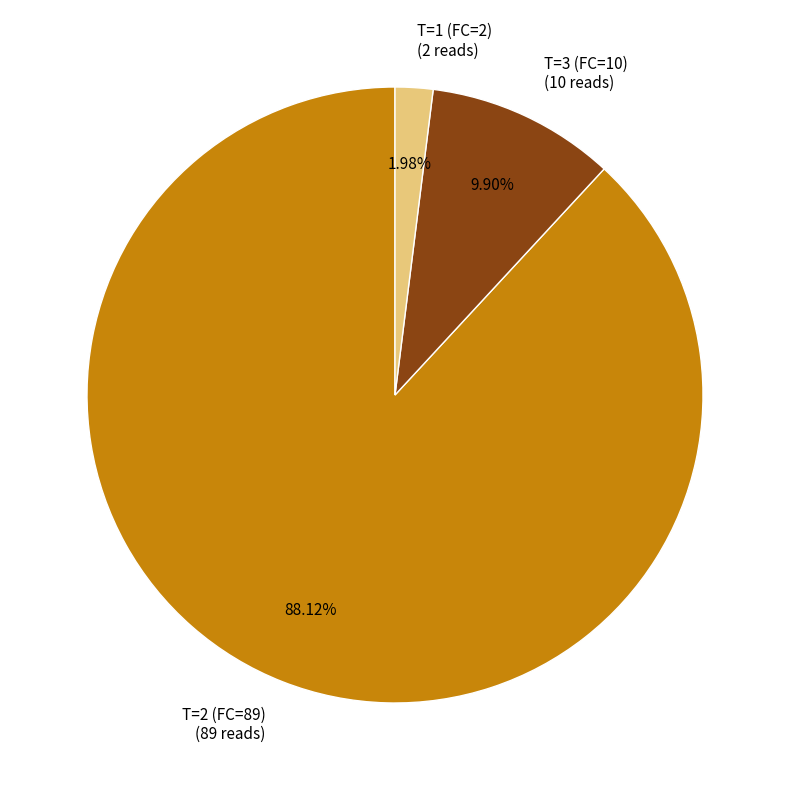

Is the sum of T=2 (FC=89) (89 reads) and T=1 (FC=2) (2 reads) greater than half?

Yes